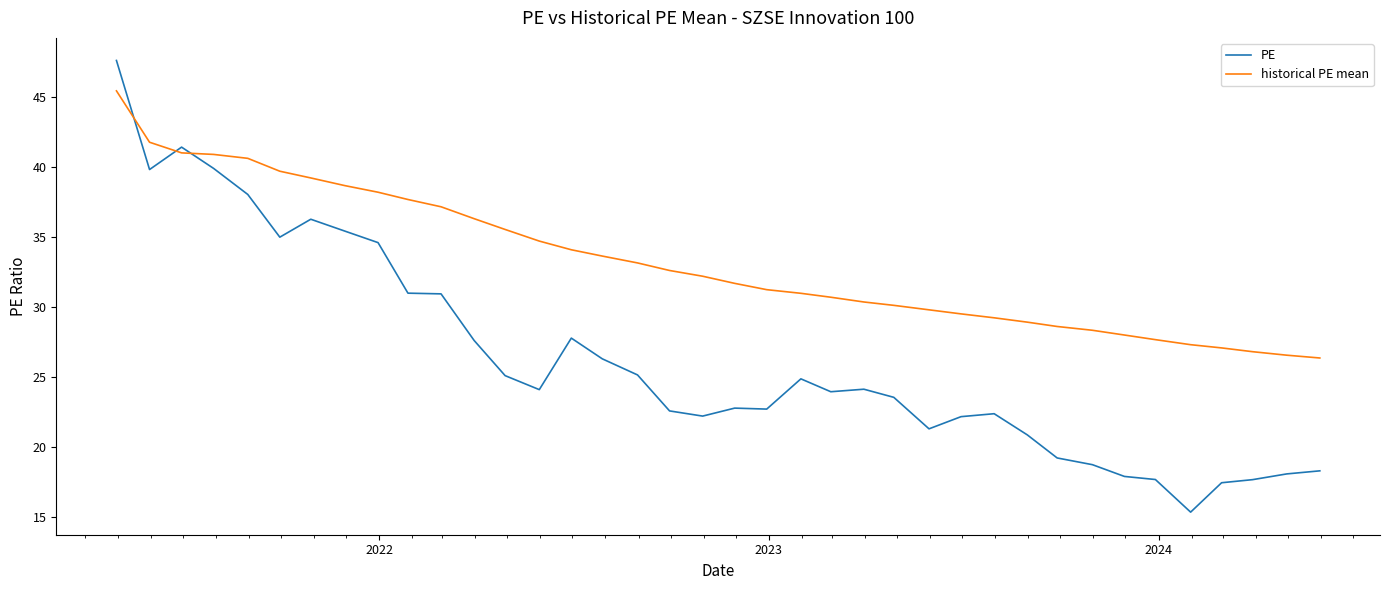

Rank the series by their average value, from highest to lowest.

historical PE mean, PE